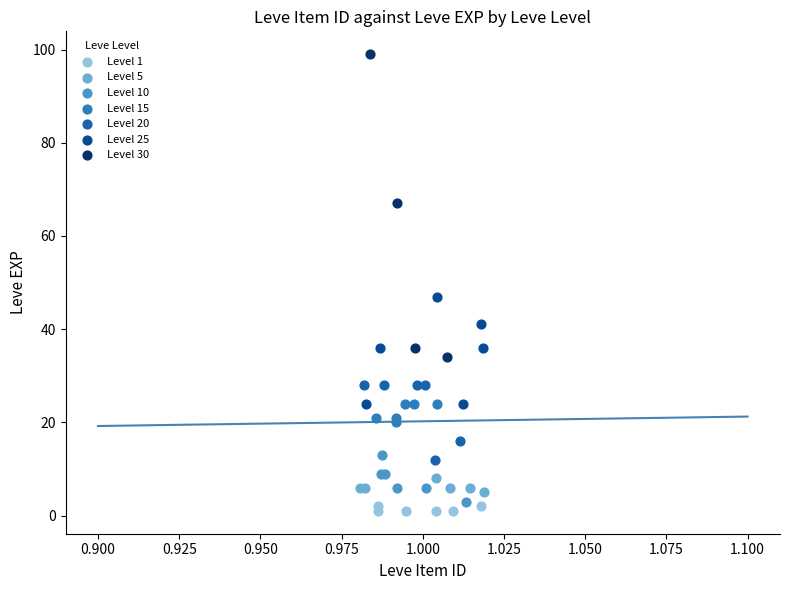

Which series contains the highest Y value?

Level 30